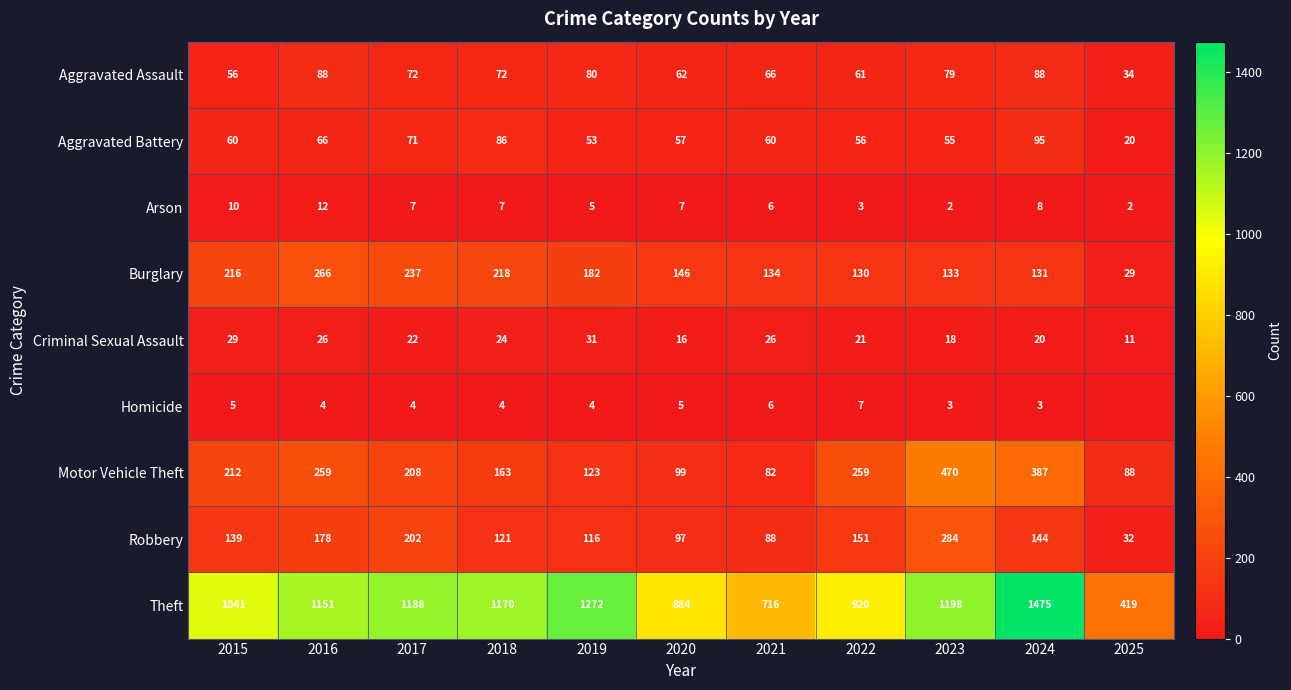

What is the sum of the Robbery values at 2017 and 2020?

299